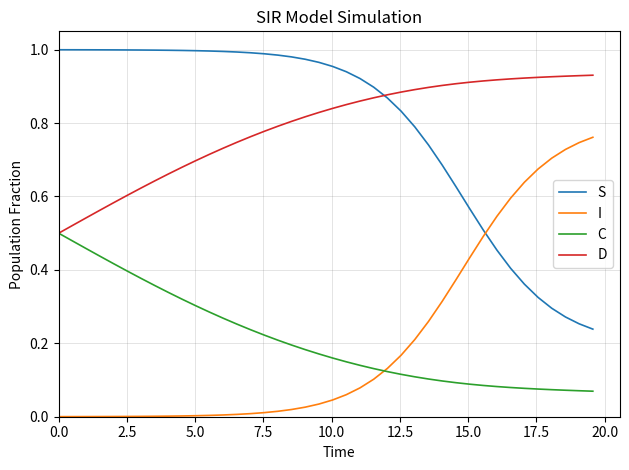

True or false: I and D intersect in this chart.

False